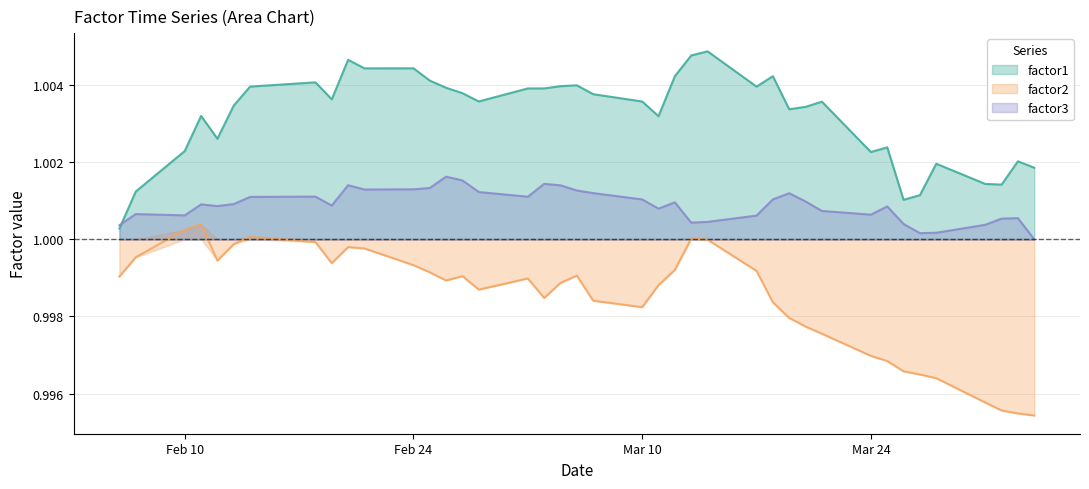

True or false: factor3 and factor2 intersect in this chart.

False